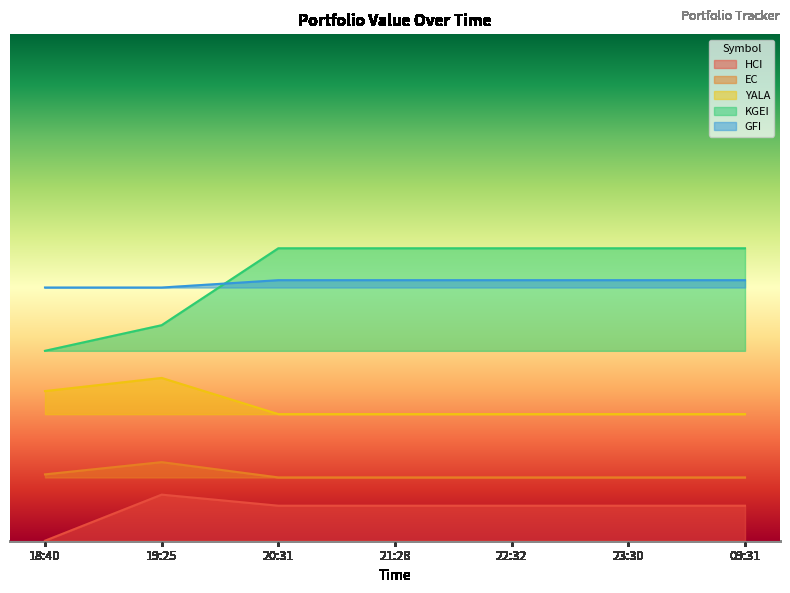

Is it true that YALA equals 1940.0 at 23:30?

True